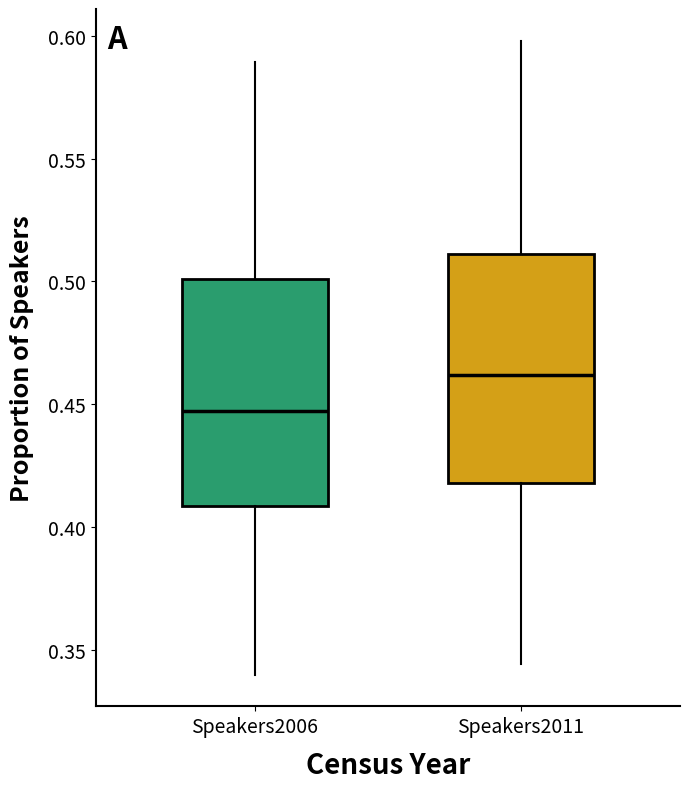

Reading left to right, transcribe this box plot: for each box, give where its median line is, the range the box spans, and where its two whiskers end, as read against the y-axis. The values are not printed on the chart, so give them approximately, as read against the axis.

Speakers2006: median 0.445, box 0.410 to 0.500, whiskers 0.340 to 0.590
Speakers2011: median 0.460, box 0.420 to 0.510, whiskers 0.345 to 0.600